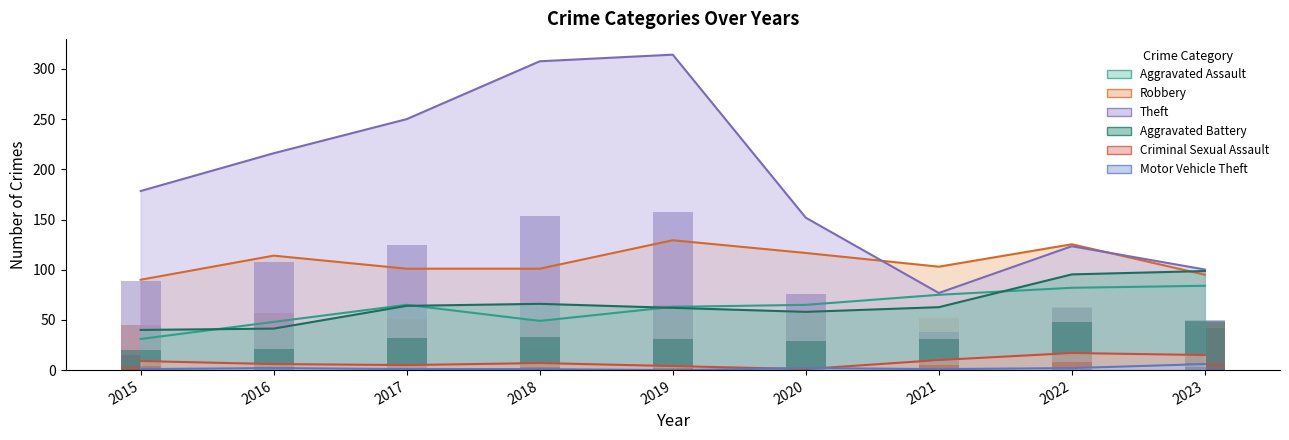

Which series has the largest total across all categories?

Theft